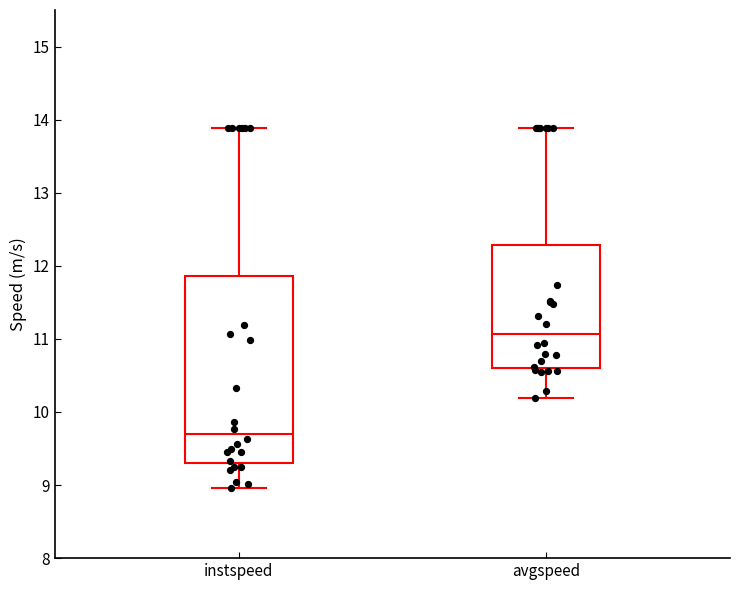

Where does the lower whisker of the box for avgspeed end on the y-axis? The values are not printed on the chart, so give them approximately, as read against the axis.

10.2